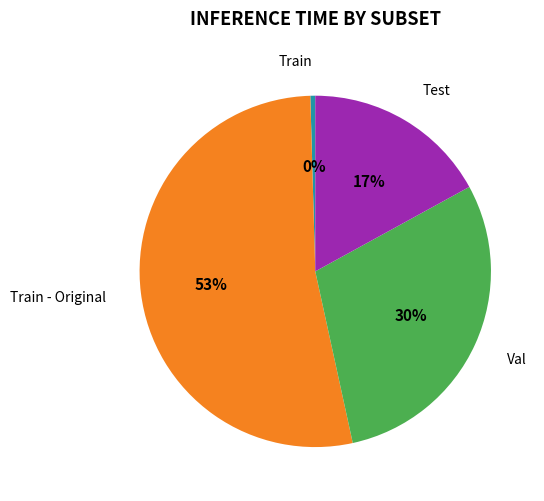

Count the number of slices in the pie.

4